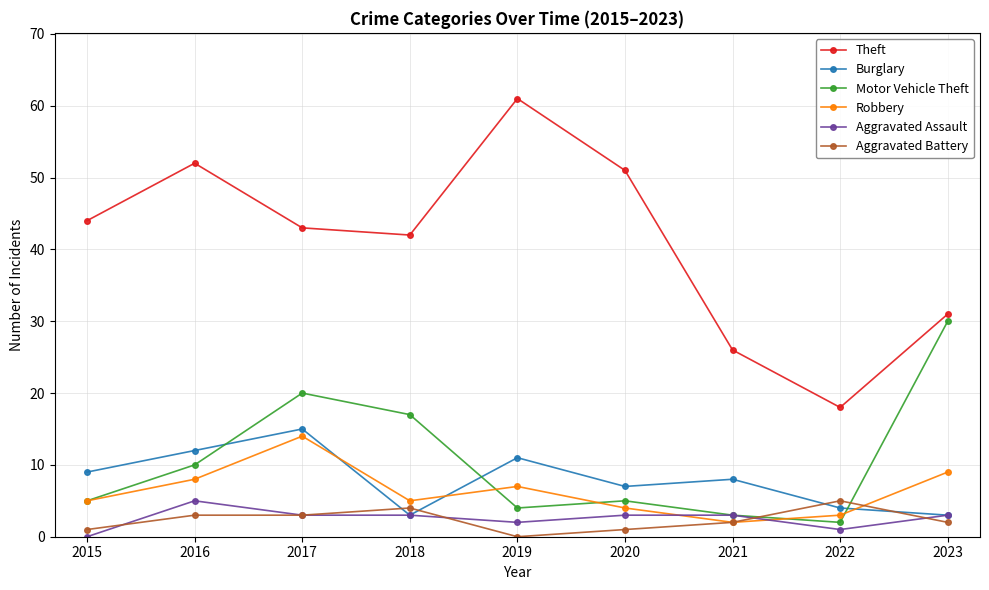

What is the total value across all series at 2015?

64